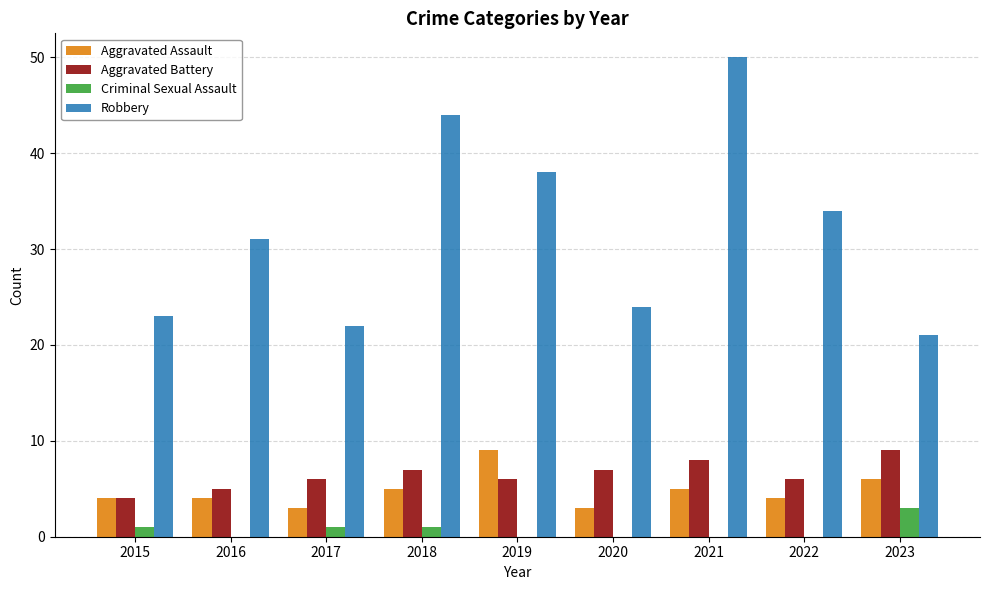

At which category does the chart reach its peak across all series?

2021